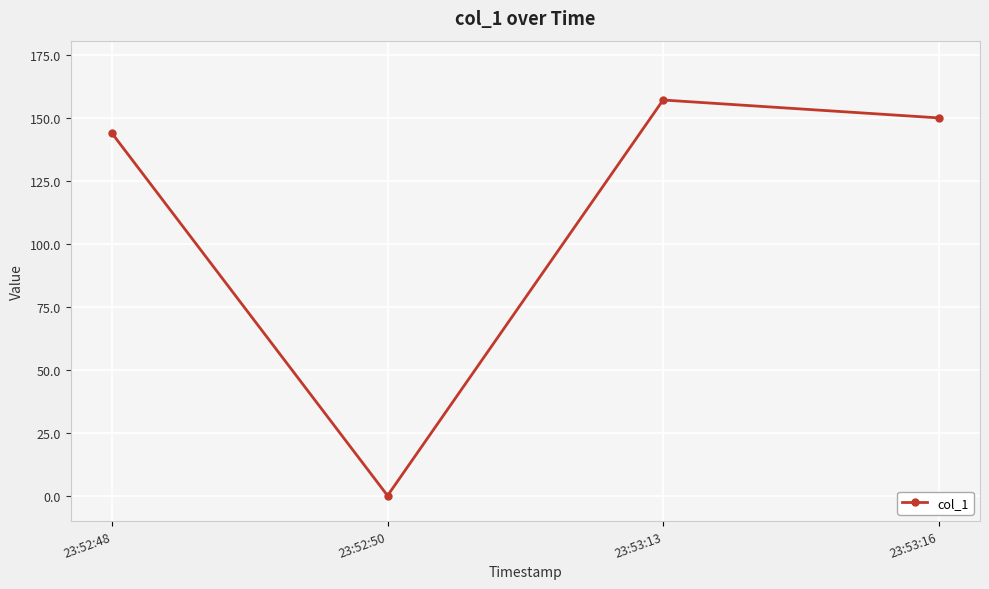

How many interior local valleys (lower than both neighbors) does the data have?

1